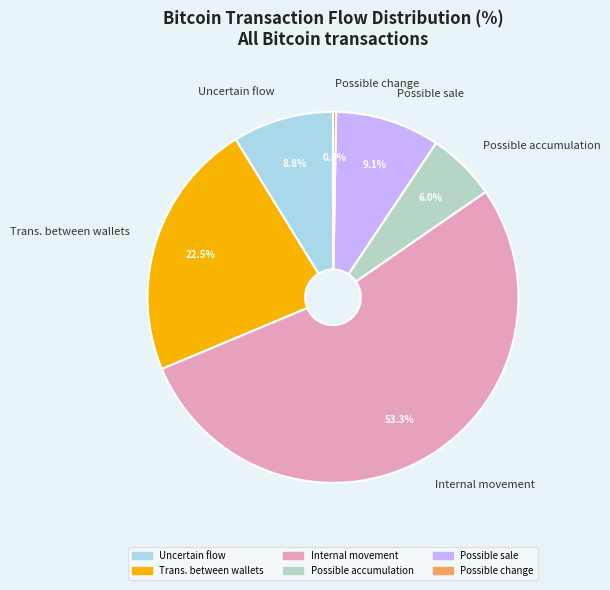

Between Possible accumulation and Possible sale, which is larger?

Possible sale